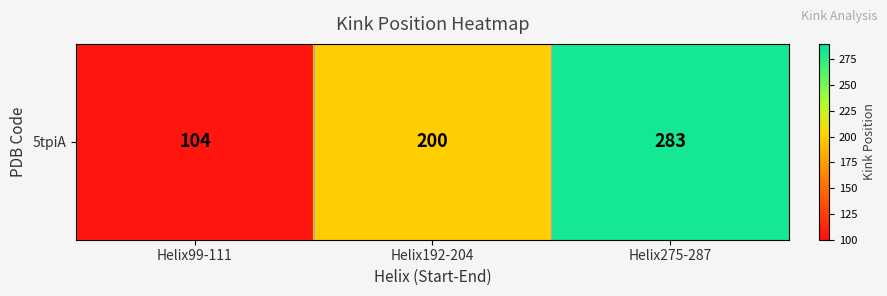

What is the approximate value at Helix99-111?

104